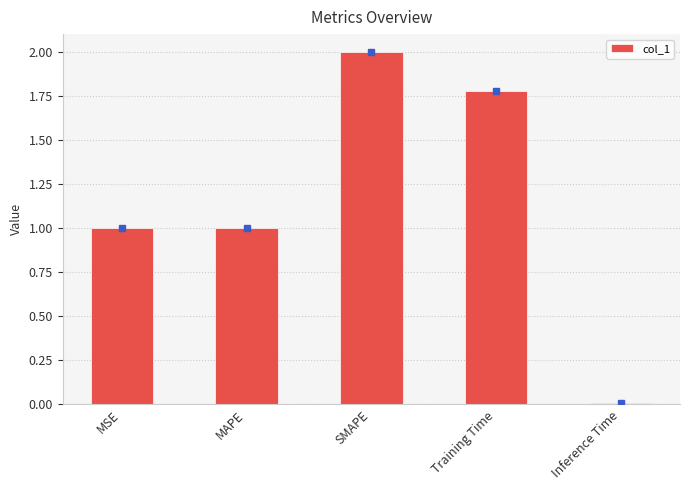

The chart shows a value of 2.0 at SMAPE. True or false?

True